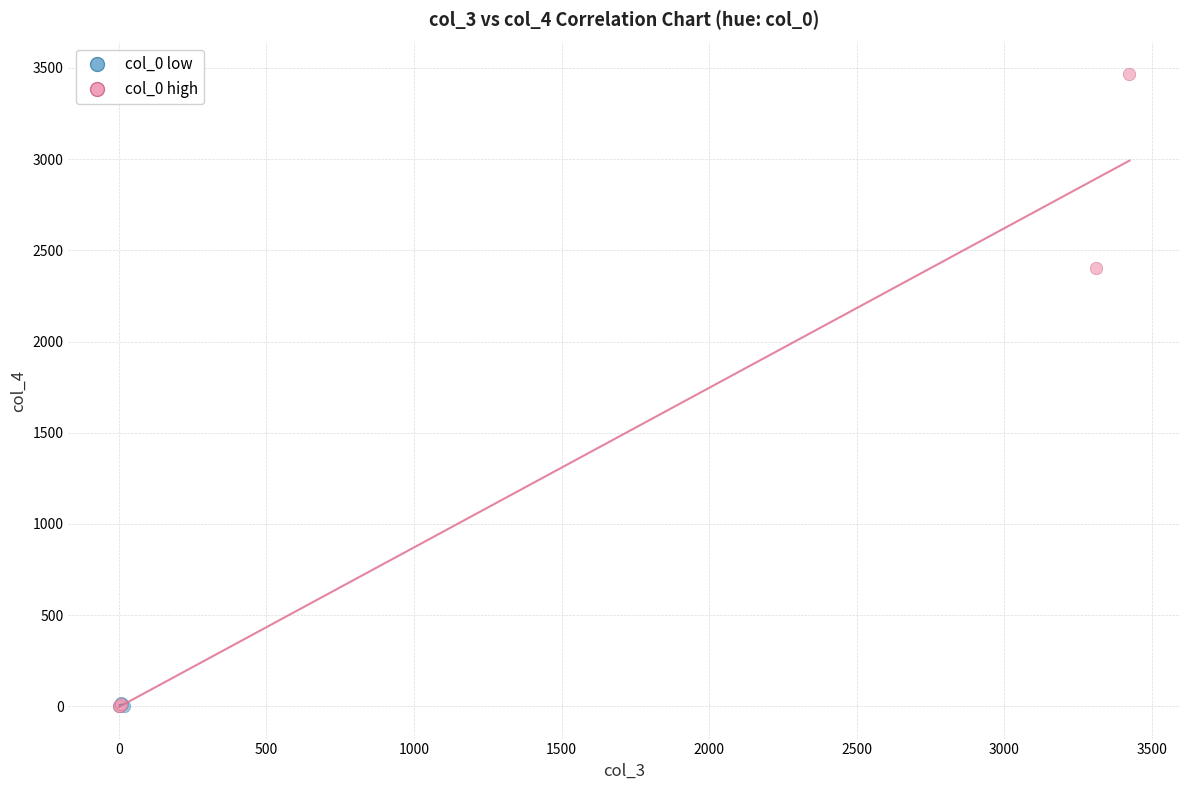

What are all the series names shown in the legend?

col_0 low, col_0 high